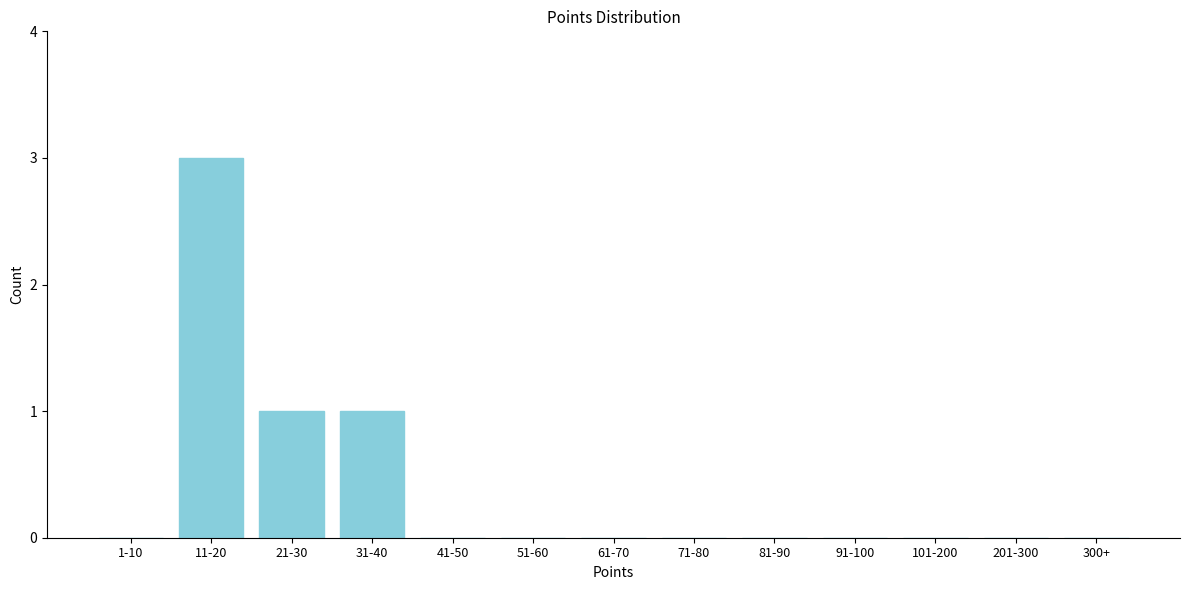

Reading right to left, extract all data points from this chart.

300+=0	201-300=0	101-200=0	91-100=0	81-90=0	71-80=0	61-70=0	51-60=0	41-50=0	31-40=1	21-30=1	11-20=3	1-10=0